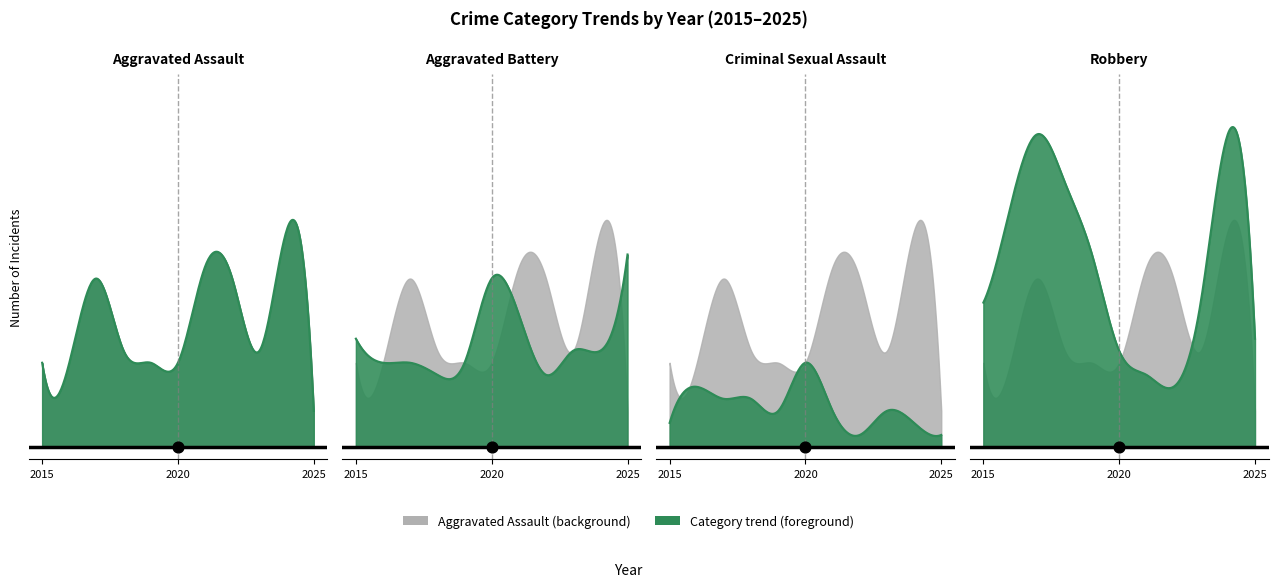

Is the value of Aggravated Battery at 2019 greater than the value of Robbery at 2023?

No